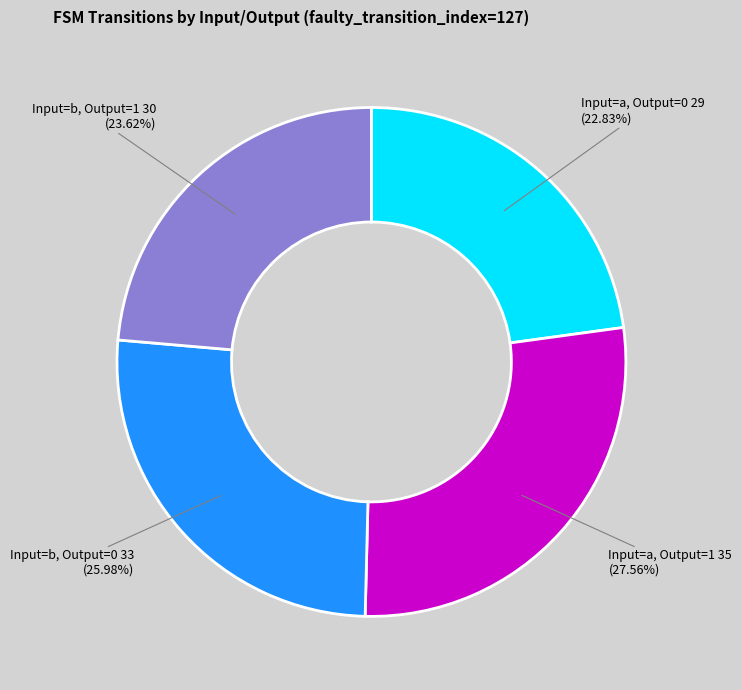

Does any single category account for the majority?

No